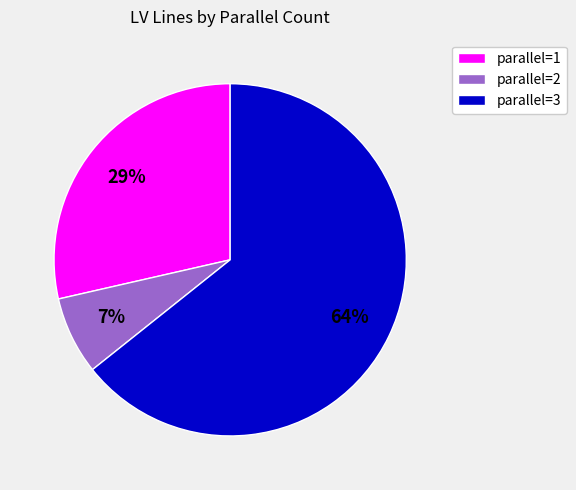

Is there a majority slice in this chart?

Yes